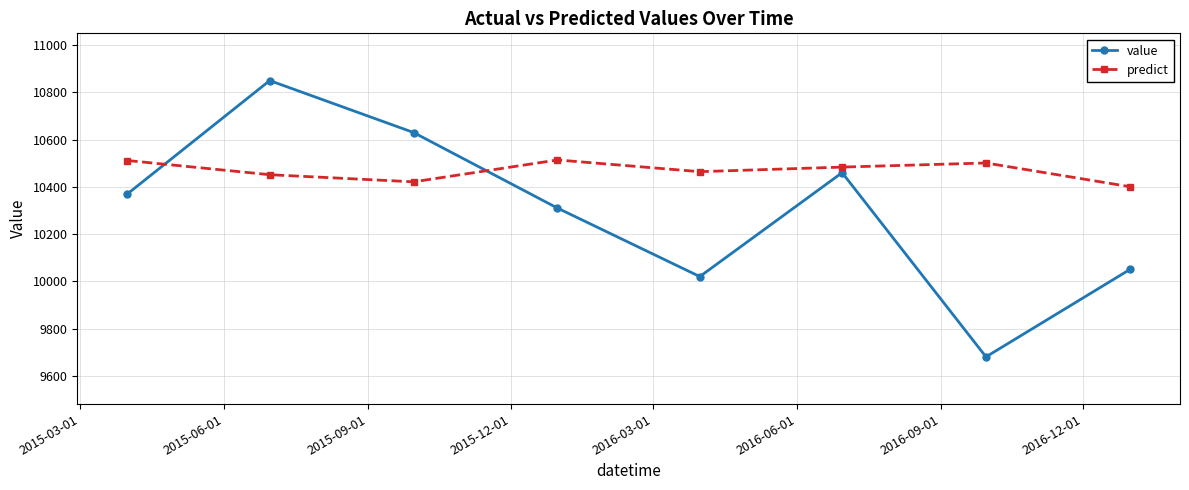

How many intersections are there between predict and value?

2